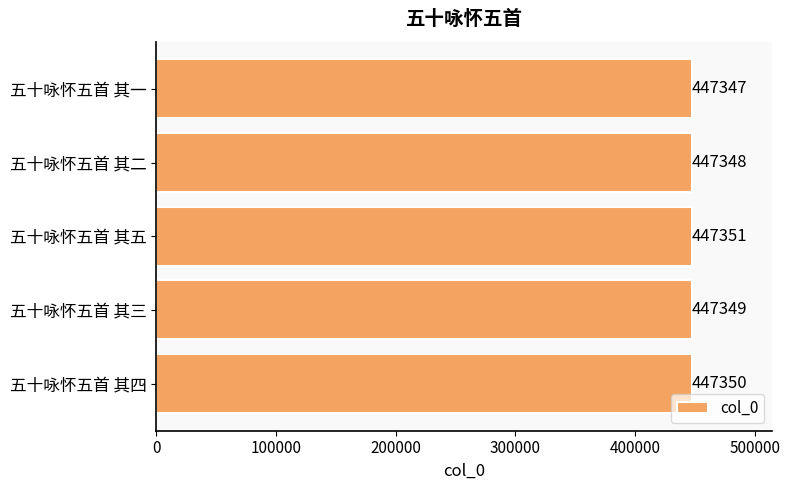

Is it true that the value at 五十咏怀五首 其二 is 447348?

True